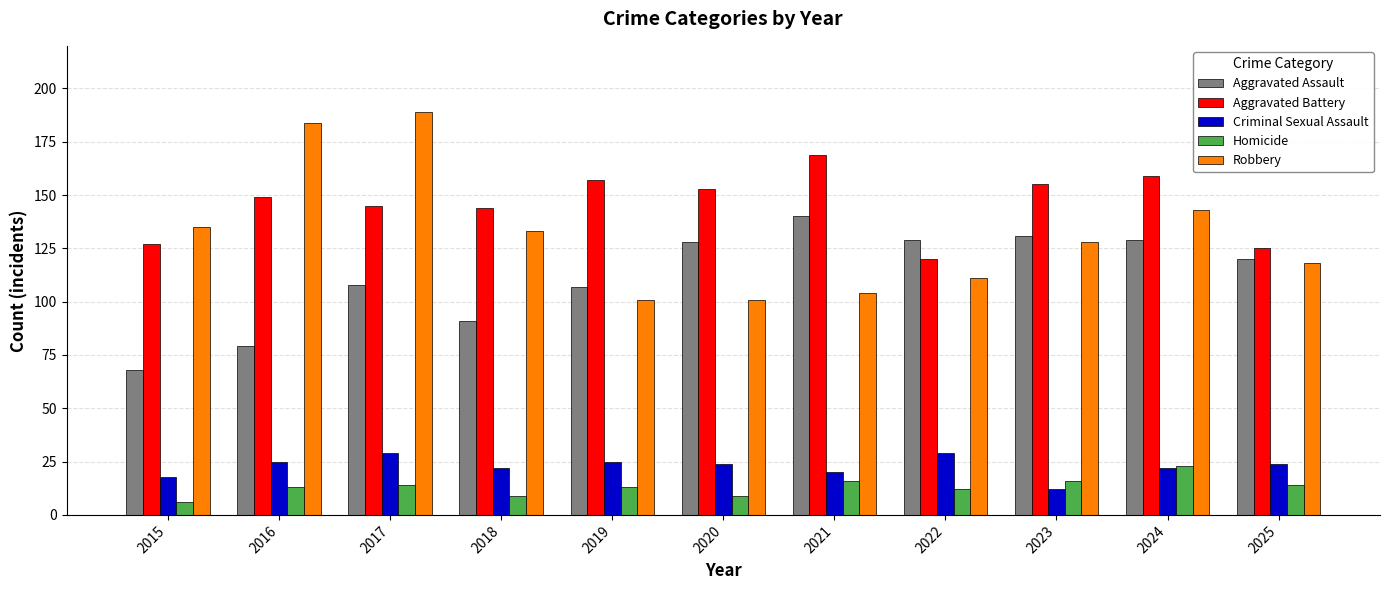

Read the Criminal Sexual Assault value at 2017, to the nearest 10.

30